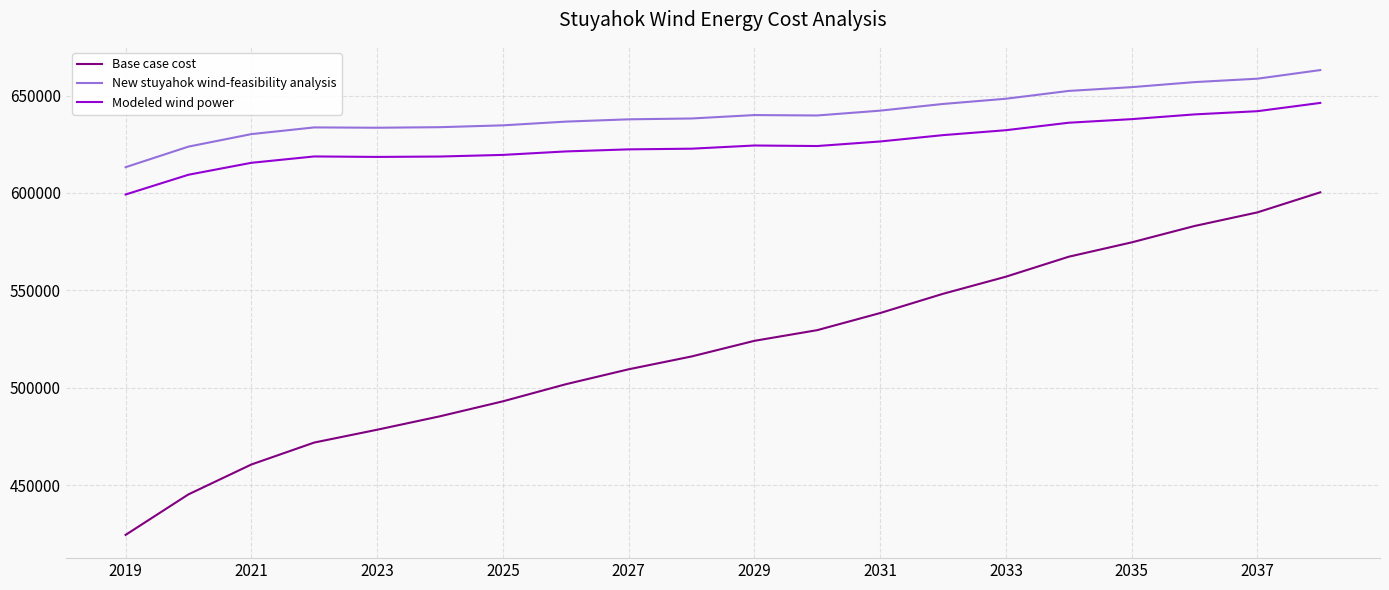

What is the minimum value shown in the chart?

424601.9